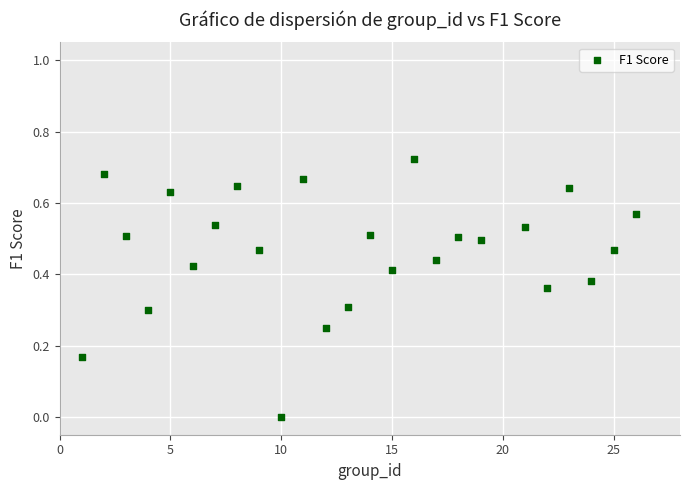

What is the range of X values (max minus min)?

25.0